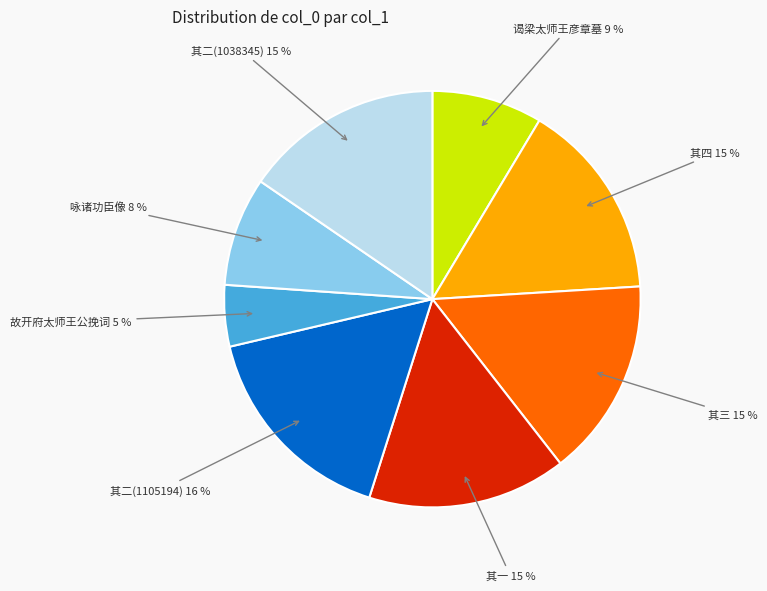

Between 其二(1105194) and 故开府太师王公挽词, which is larger?

其二(1105194)